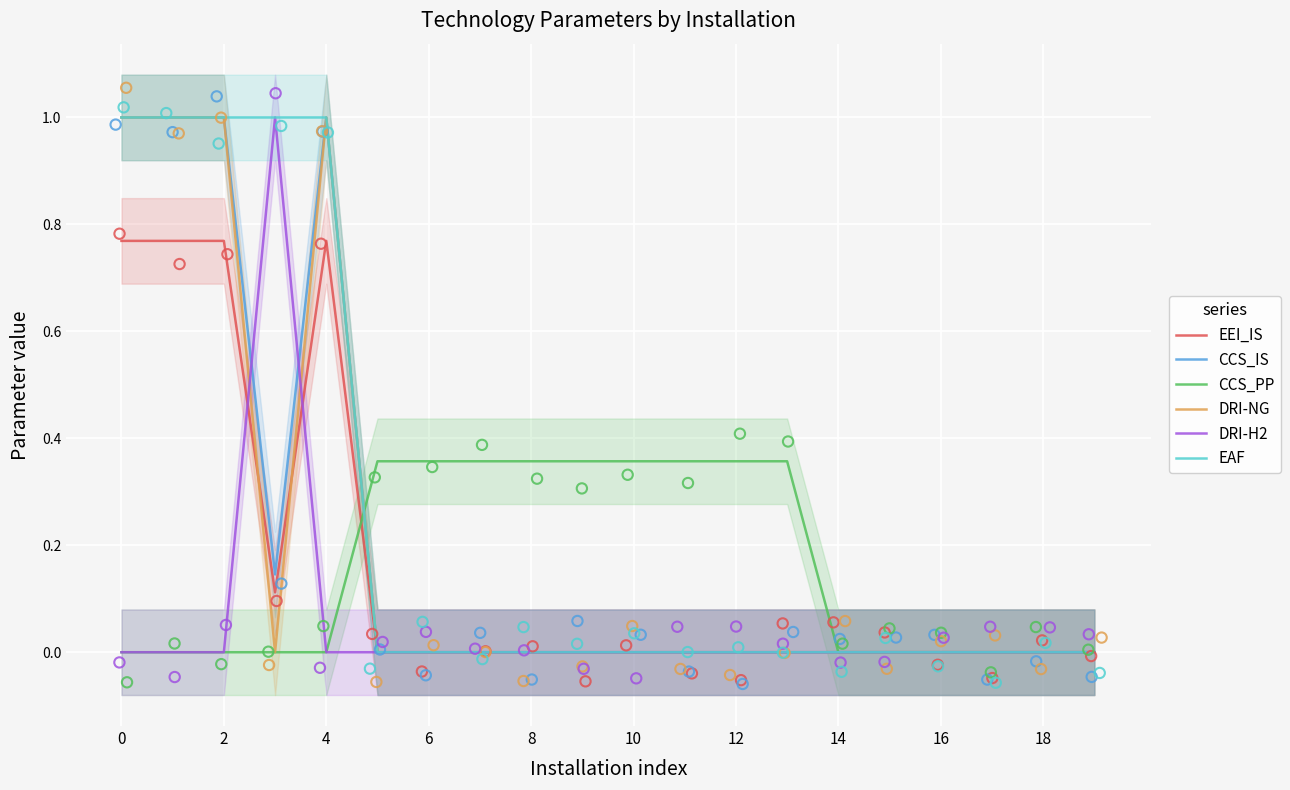

What are all the series names shown in the legend?

EEI_IS, CCS_IS, CCS_PP, DRI-NG, DRI-H2, EAF